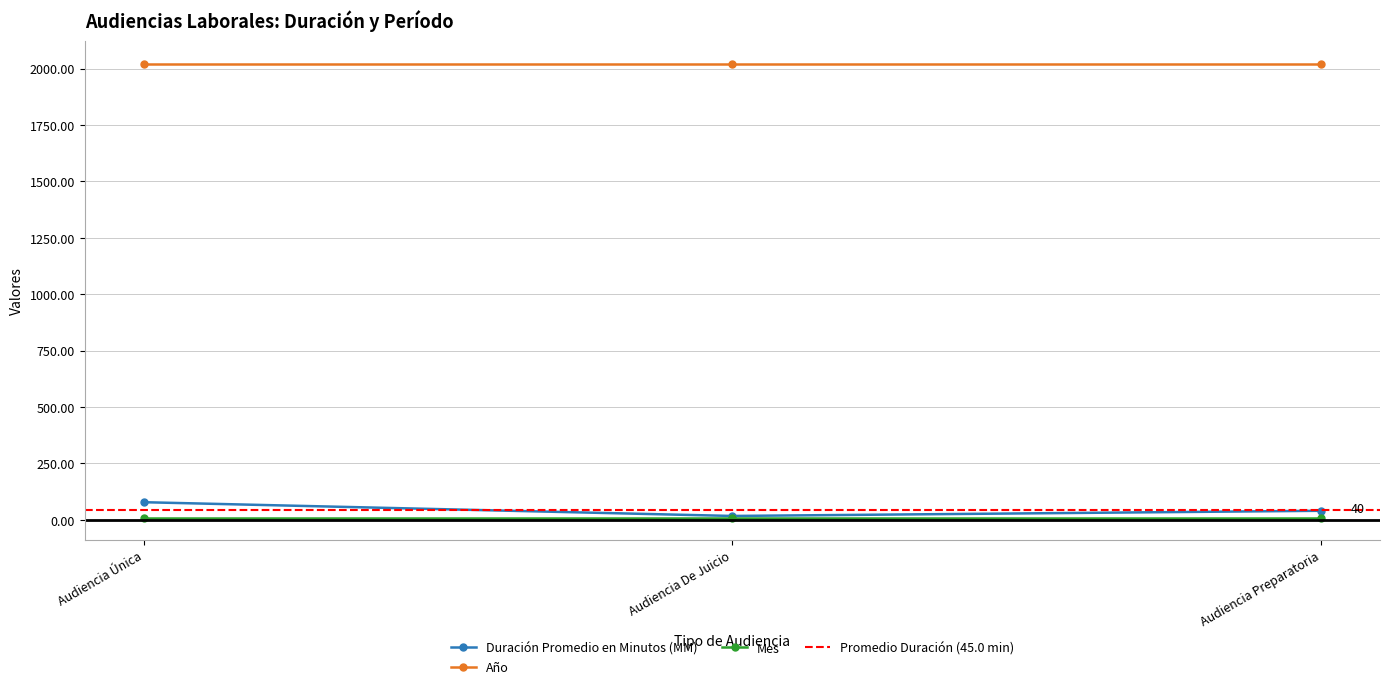

Which series has the largest range (max minus min)?

Duración Promedio en Minutos (MM)